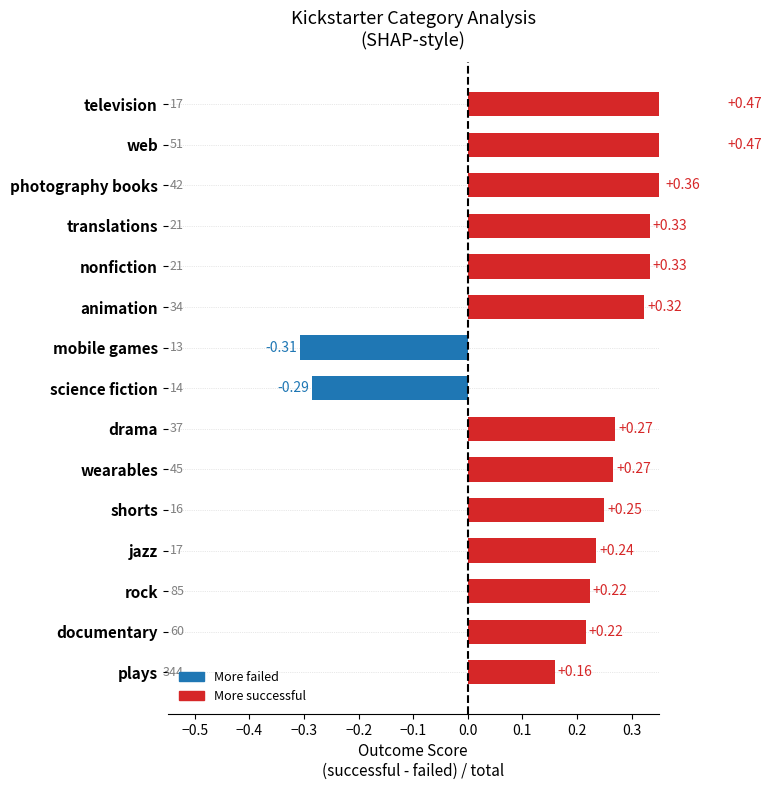

What is the minimum value shown in the chart?

-0.3